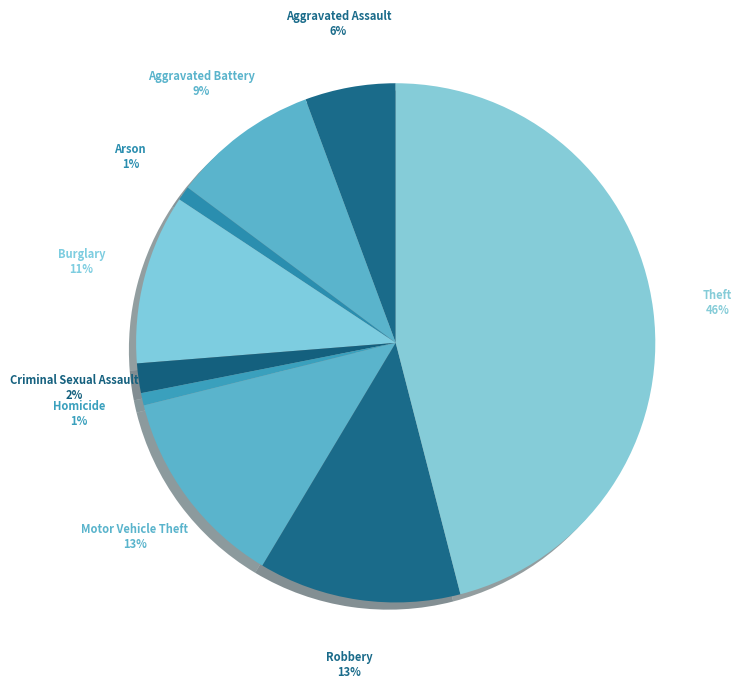

How many slices are in this pie chart?

9